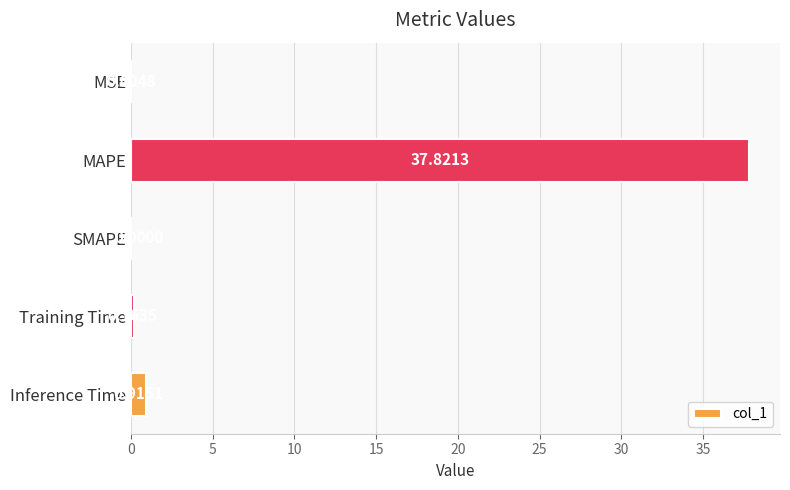

What is the sum of the values at Inference Time and MAPE?

38.7